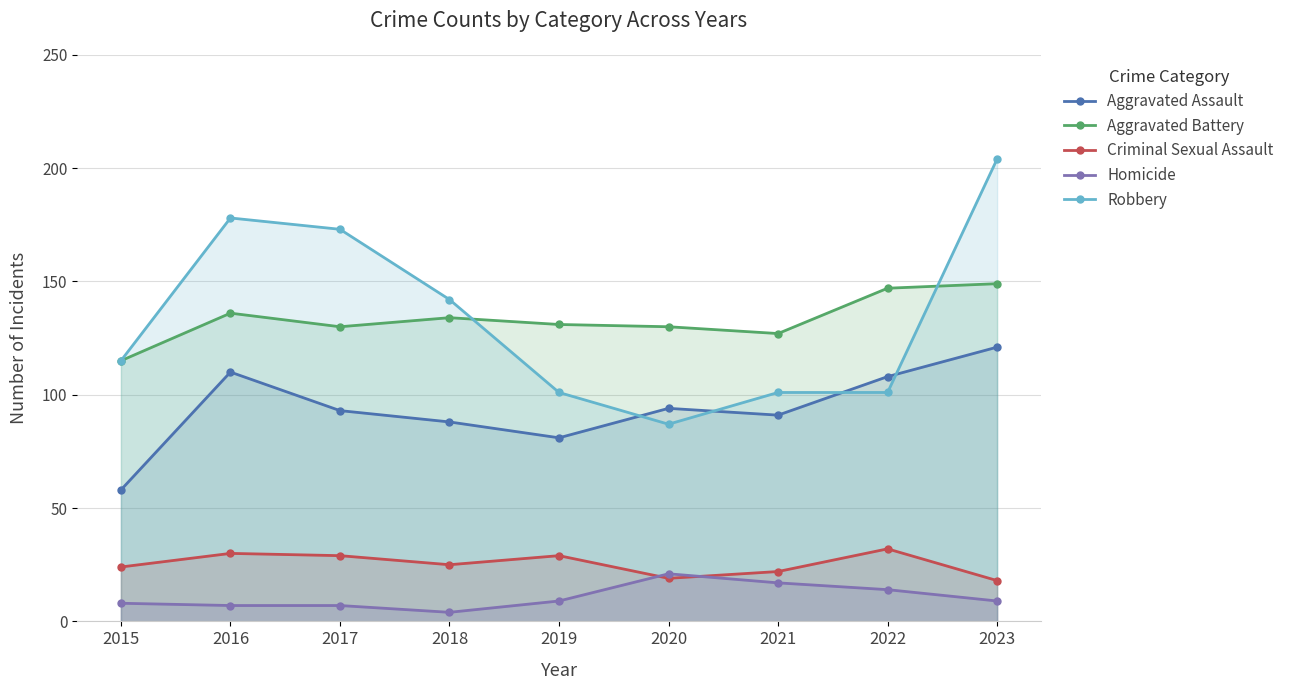

Which series has the largest total across all categories?

Robbery